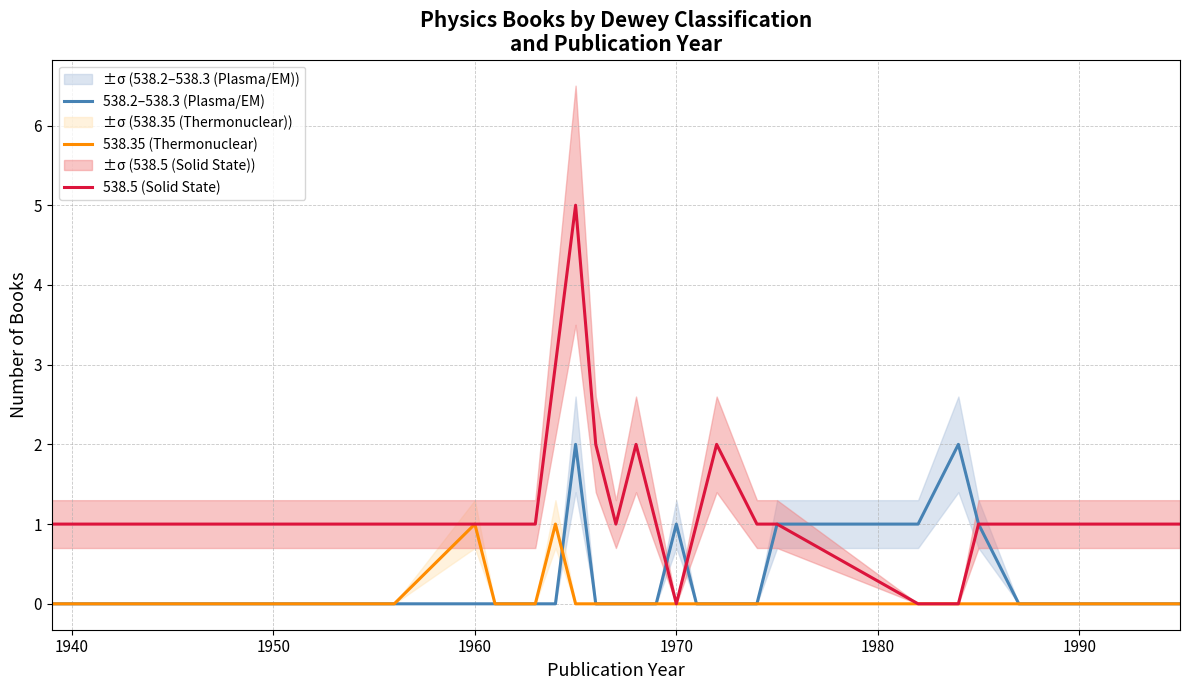

True or false: 538.5 (Solid State) and 538.35 (Thermonuclear) intersect in this chart.

False